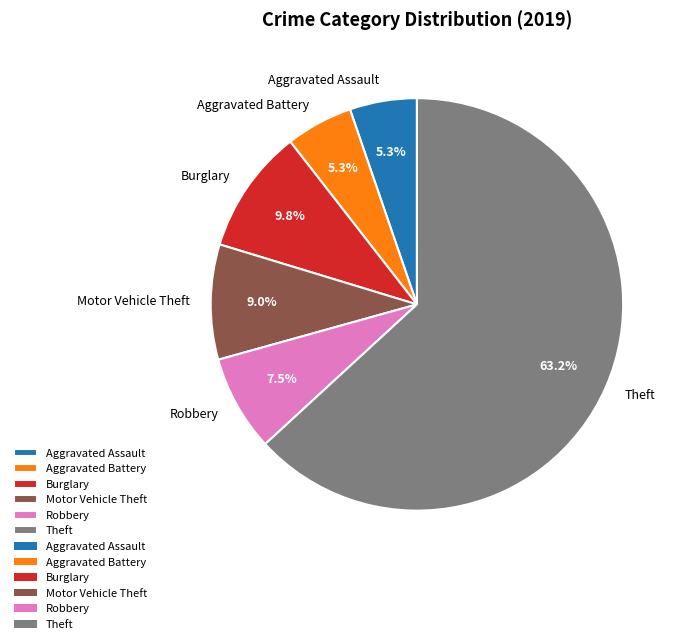

To the nearest percent, what percentage of the pie is Burglary?

10%